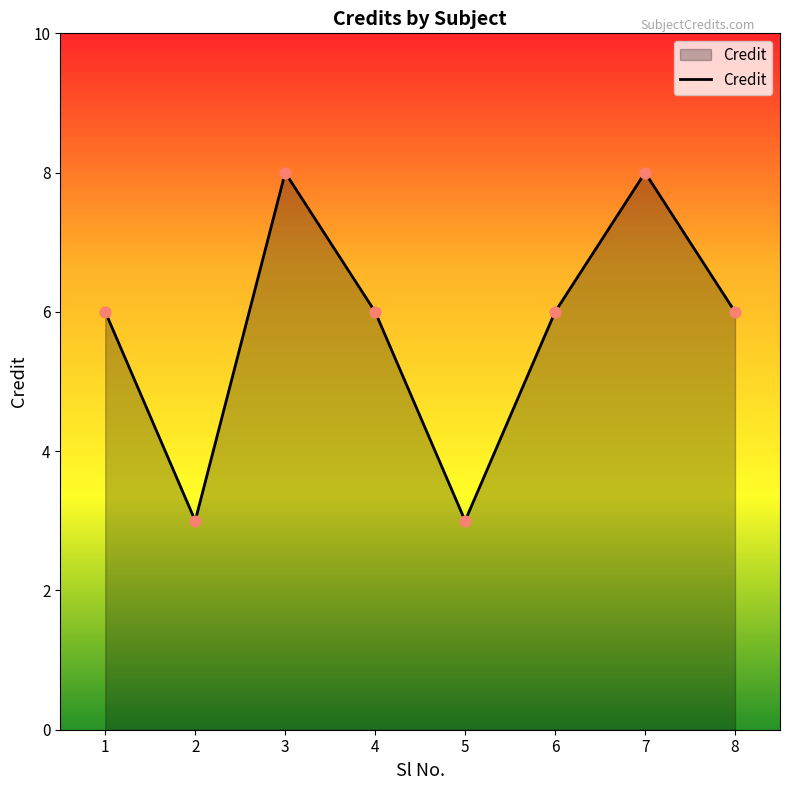

What is the ratio of the value at 4 to the value at 1?

1.0